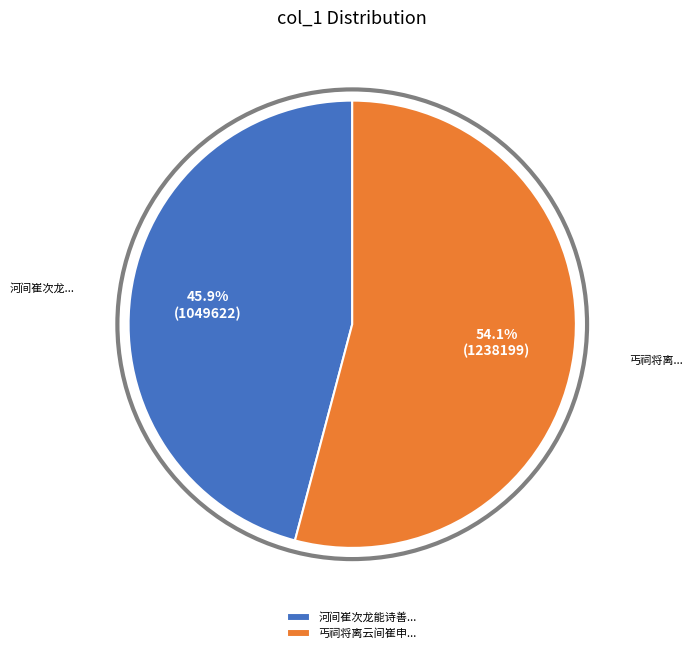

What percentage do 丐祠将离云间崔申... and 河间崔次龙能诗善... together represent?

100.0%